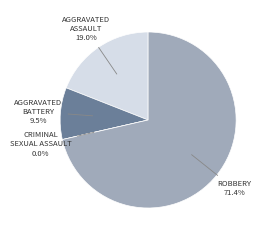

To the nearest percent, what portion does Robbery represent?

71%